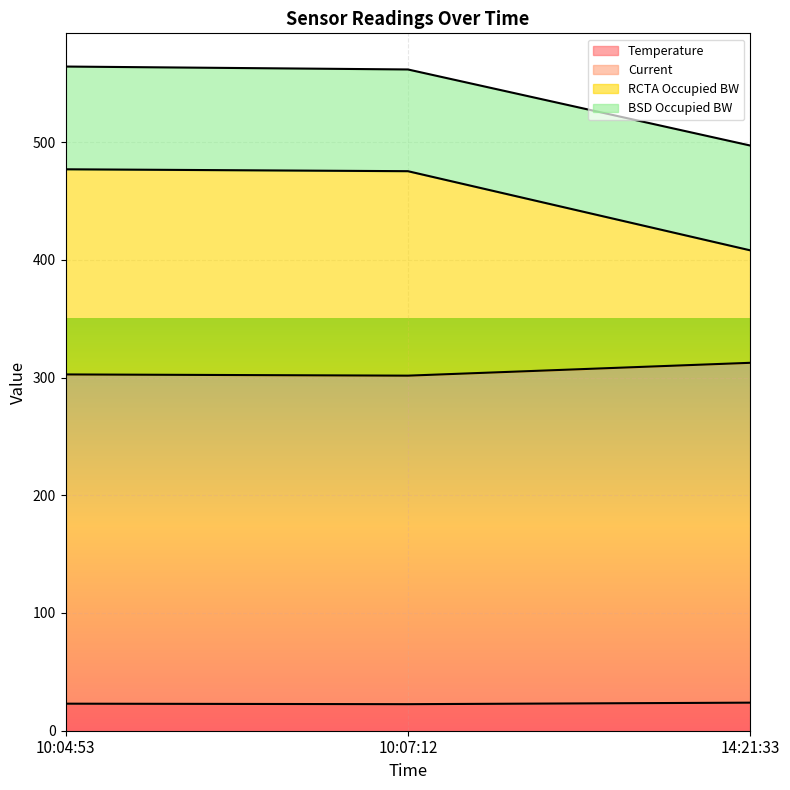

What is the minimum value for Temperature?

22.5